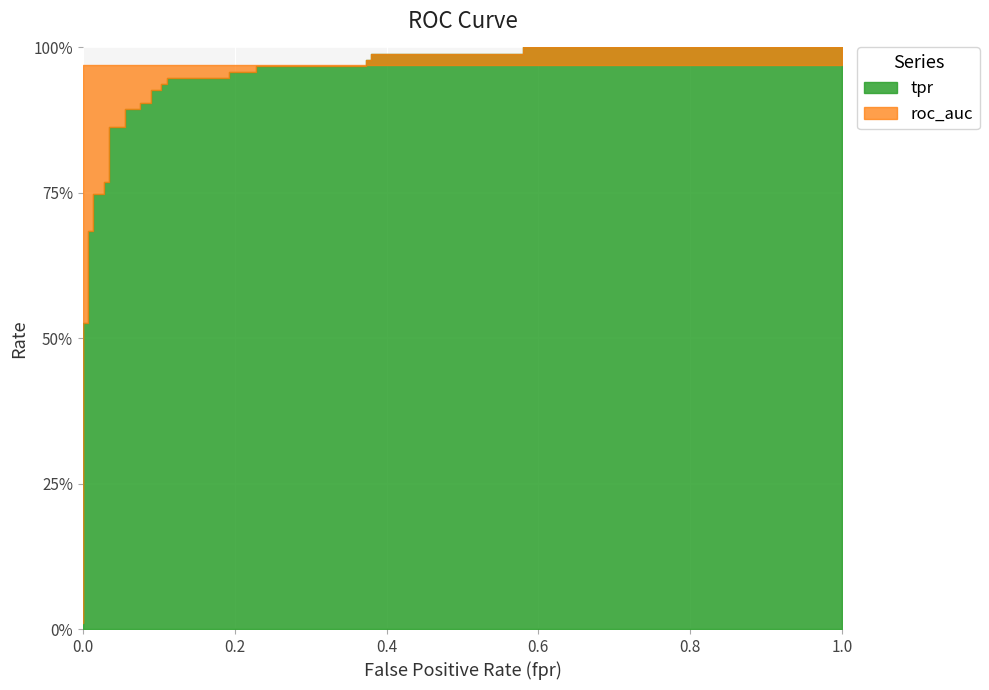

Reading left to right, transcribe all the data shown in this chart.

tpr: 0.0	0.0	0.0	0.5	0.5	0.7	0.7	0.7	0.7	0.8	0.8	0.9	0.9	0.9	0.9	0.9	0.9	0.9	0.9	0.9	0.9	0.9	0.9	1.0	1.0	1.0	1.0	1.0	1.0	1.0	1.0	1.0	1.0
roc_auc: 1.0	1.0	1.0	1.0	1.0	1.0	1.0	1.0	1.0	1.0	1.0	1.0	1.0	1.0	1.0	1.0	1.0	1.0	1.0	1.0	1.0	1.0	1.0	1.0	1.0	1.0	1.0	1.0	1.0	1.0	1.0	1.0	1.0